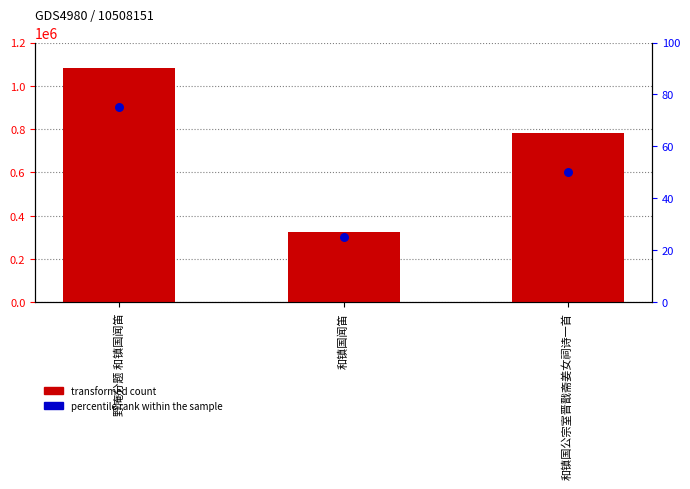

At how many categories does at least one series exceed 964398?

1